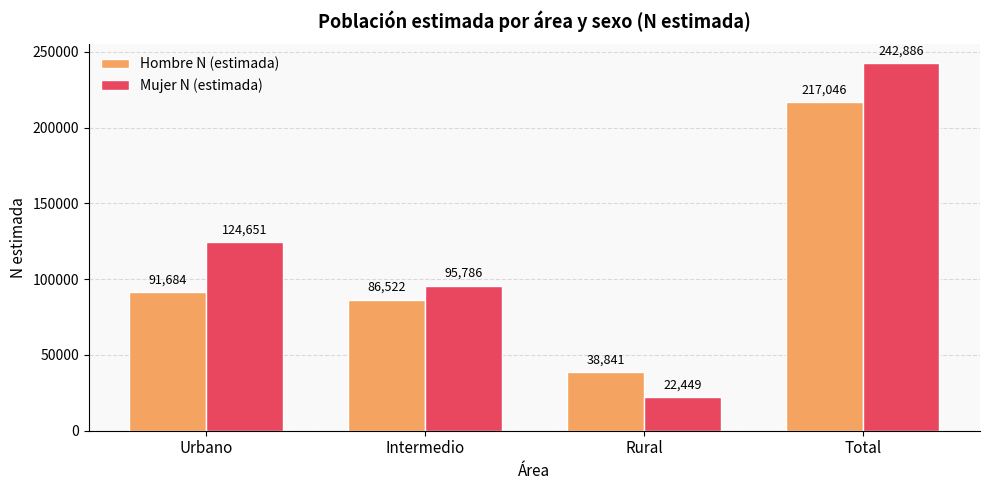

How many bars are there in each group?

2